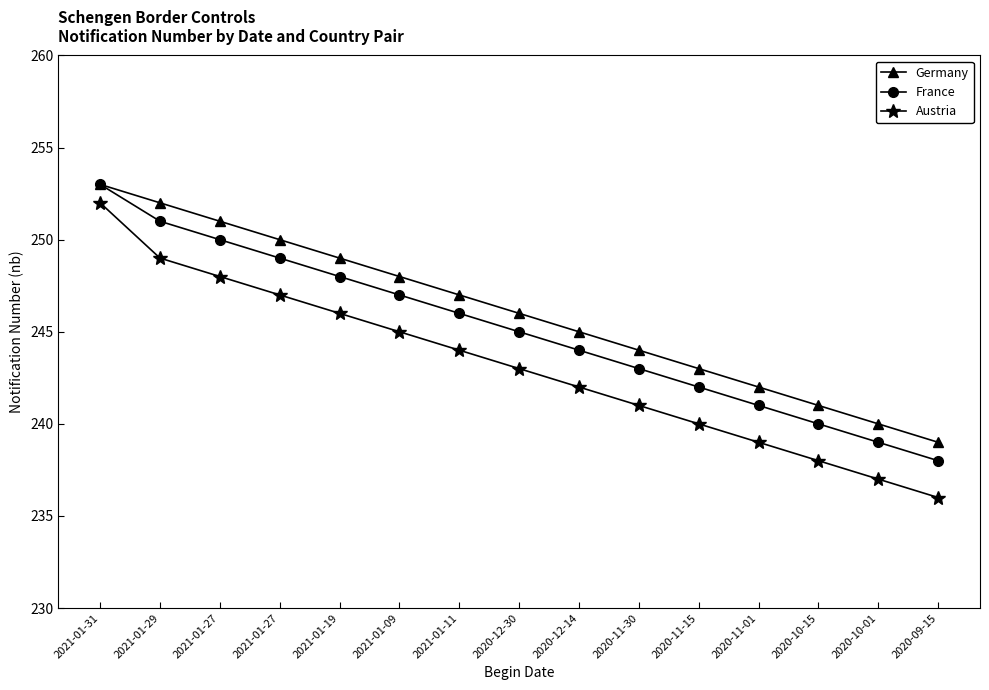

List the labels in order of Germany value, largest first.

2021-01-31, 2021-01-29, 2021-01-27, 2021-01-27, 2021-01-19, 2021-01-09, 2021-01-11, 2020-12-30, 2020-12-14, 2020-11-30, 2020-11-15, 2020-11-01, 2020-10-15, 2020-10-01, 2020-09-15